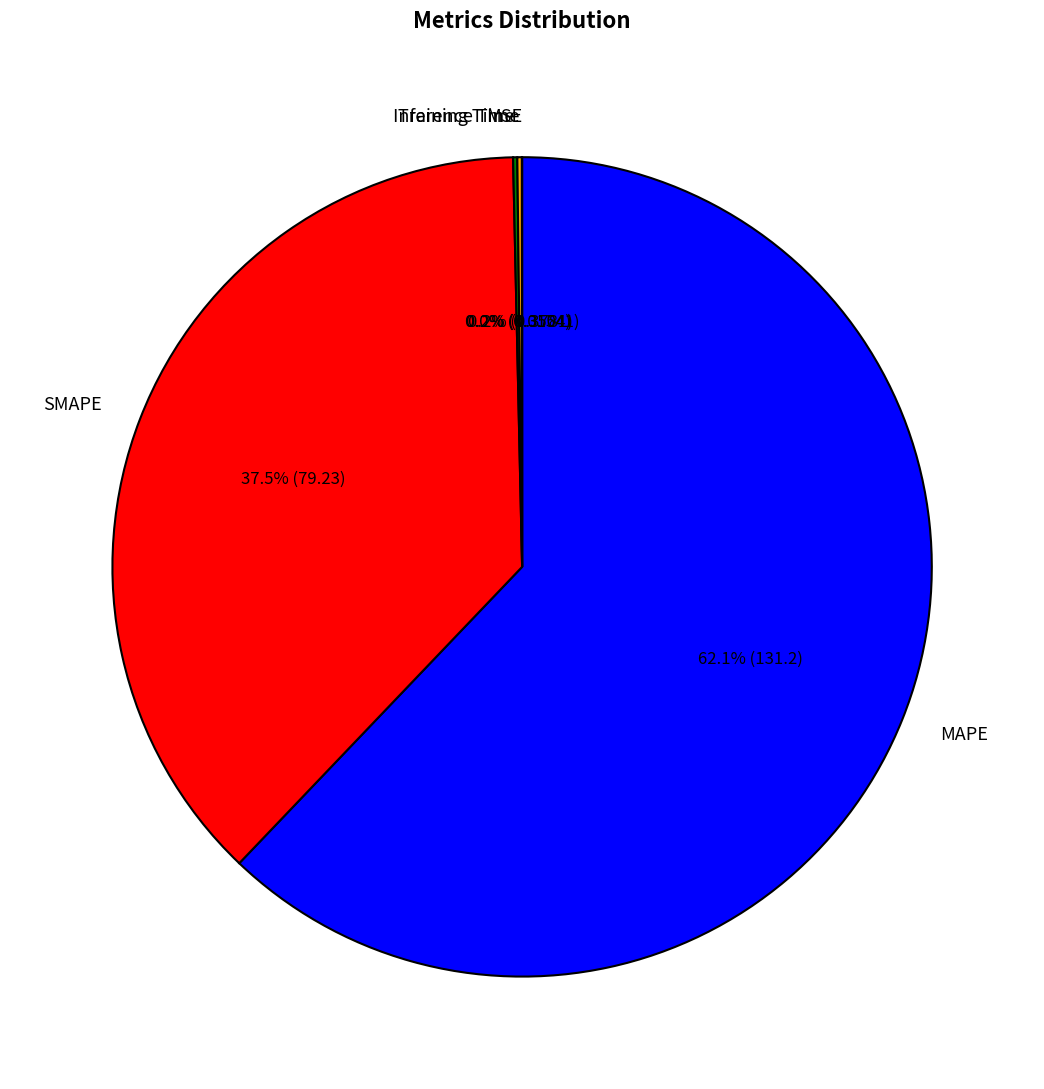

Is the sum of MAPE and SMAPE greater than half?

Yes